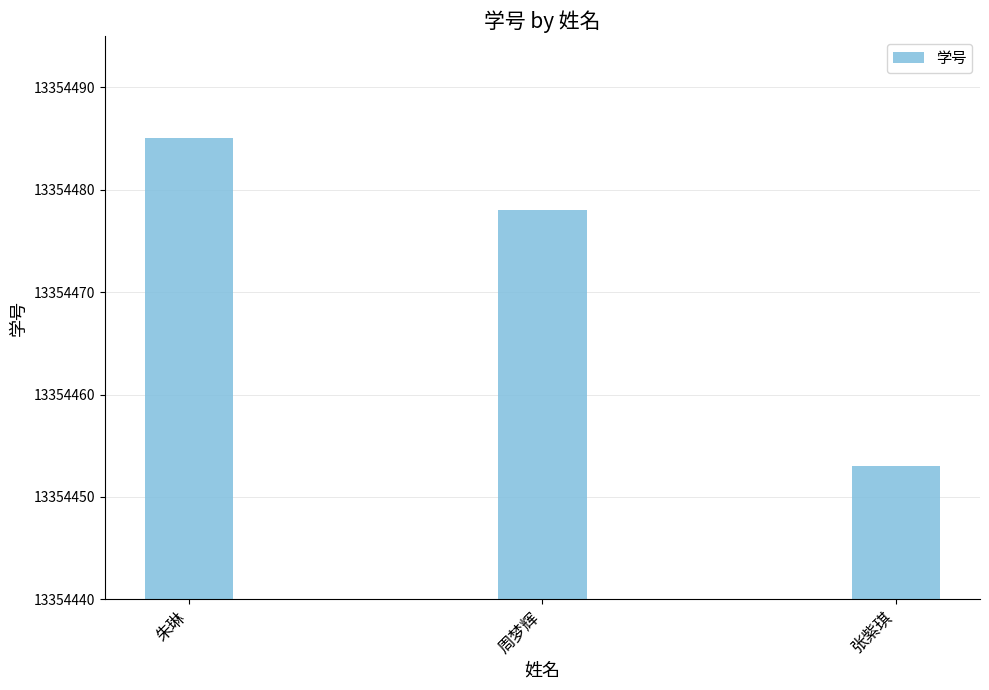

The chart shows a value of 13354485 at 朱琳. True or false?

True